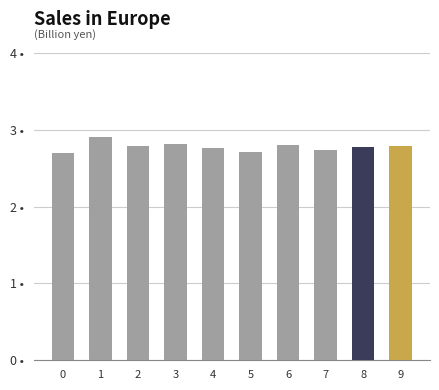

Is it true that the value at 6 is 2.8?

True